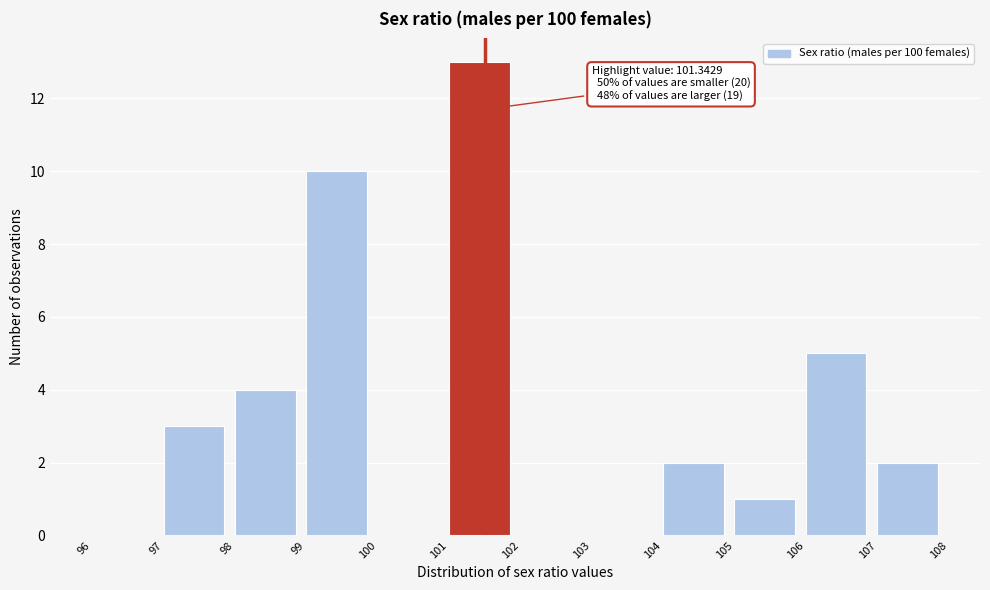

Over which range of the x-axis is the bar tallest?

101 to 102